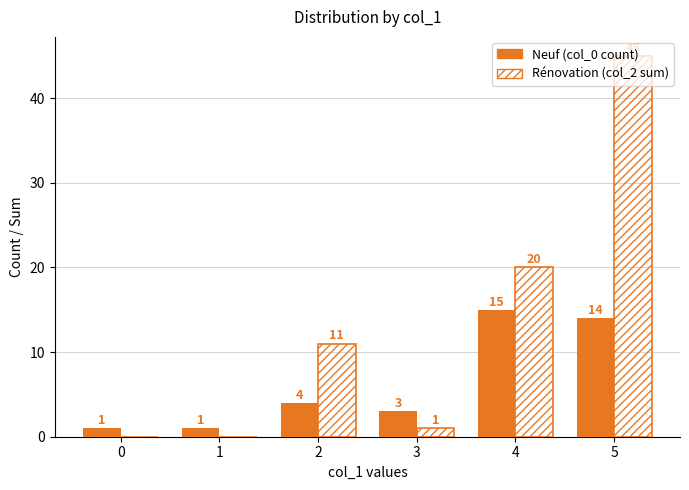

What is the highest value of the Neuf (col_0 count) series?

15